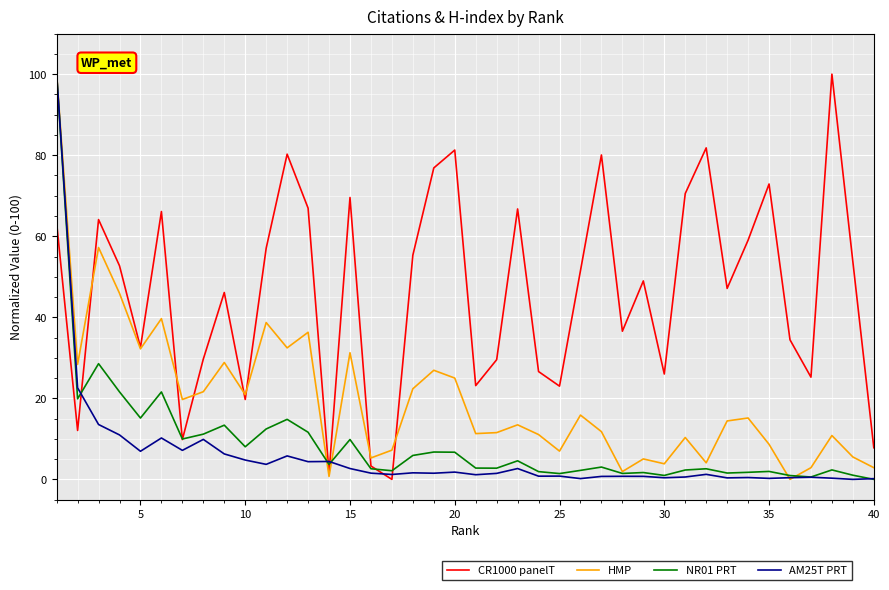

How many series are shown in this chart?

4